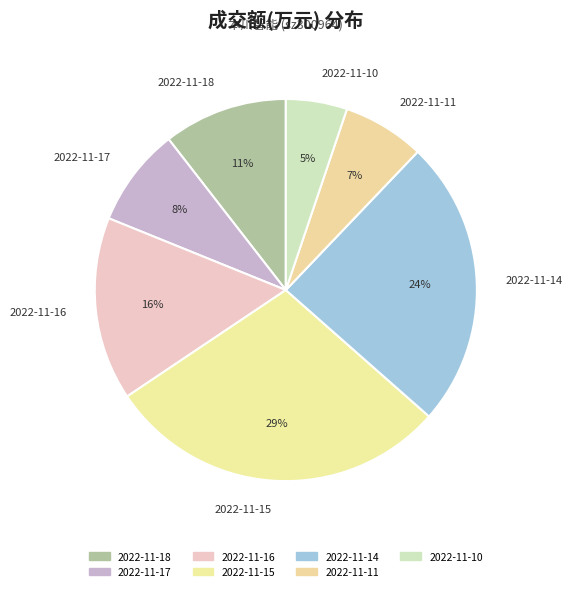

To the nearest percent, what portion does 2022-11-14 represent?

24%